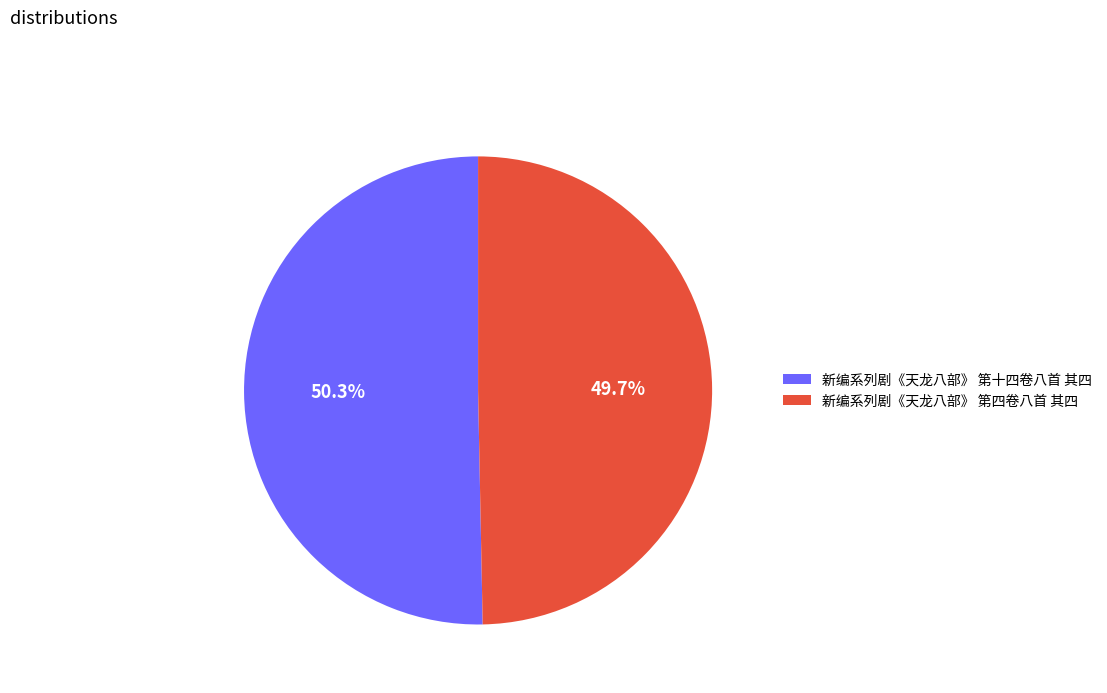

Is there a majority slice in this chart?

Yes